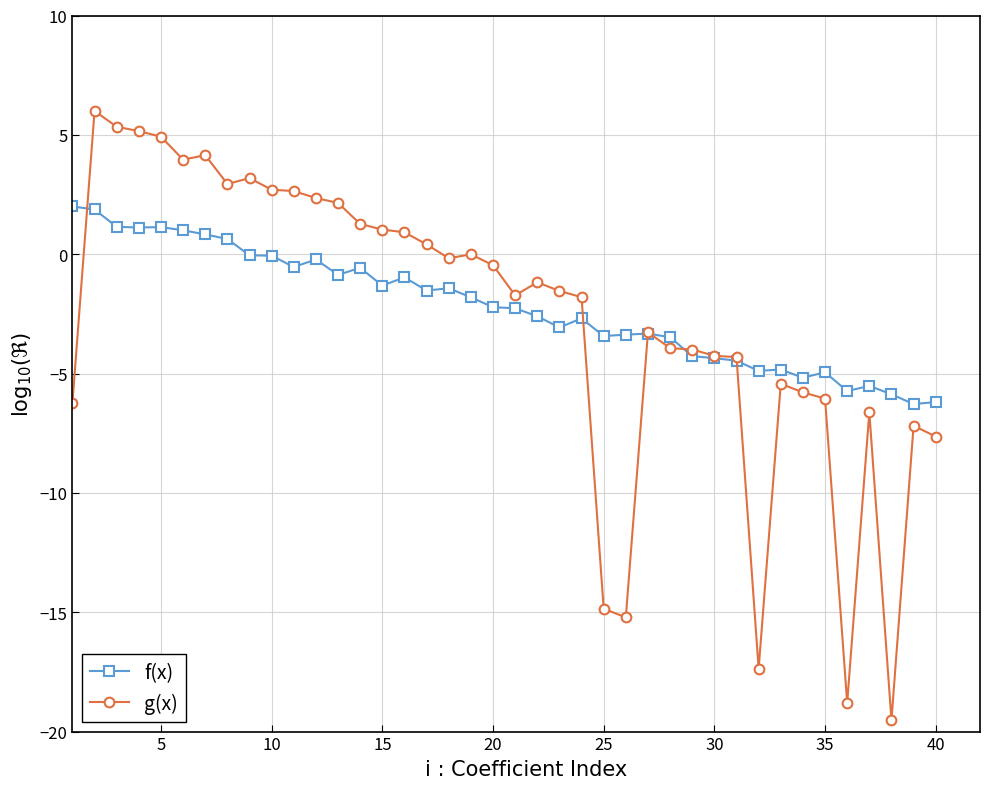

What is the highest value of the g(x) series?

6.0